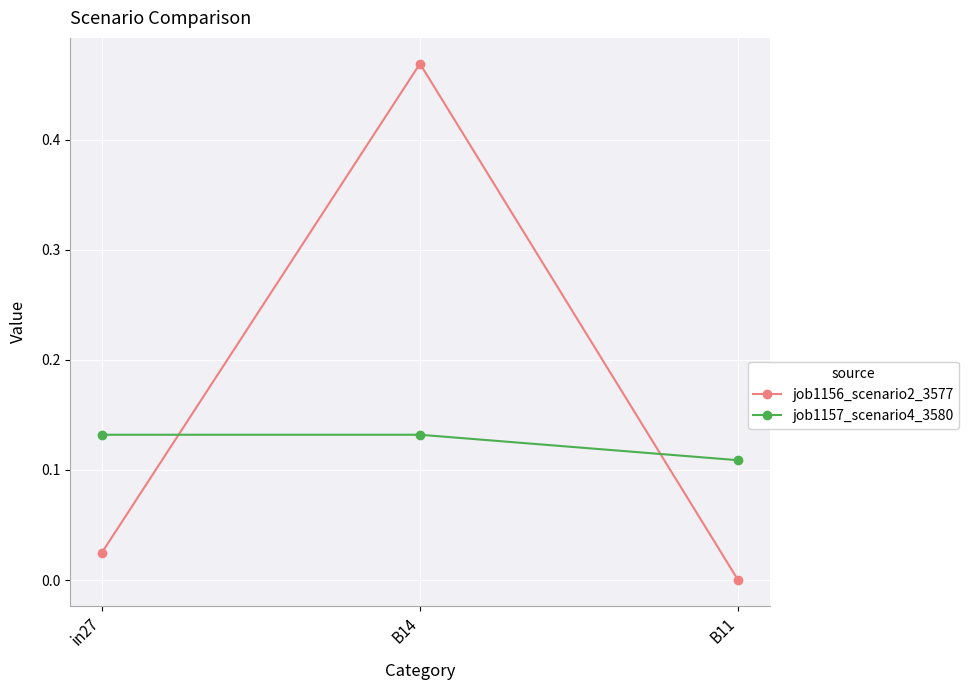

At which label does job1156_scenario2_3577 reach its minimum?

B11